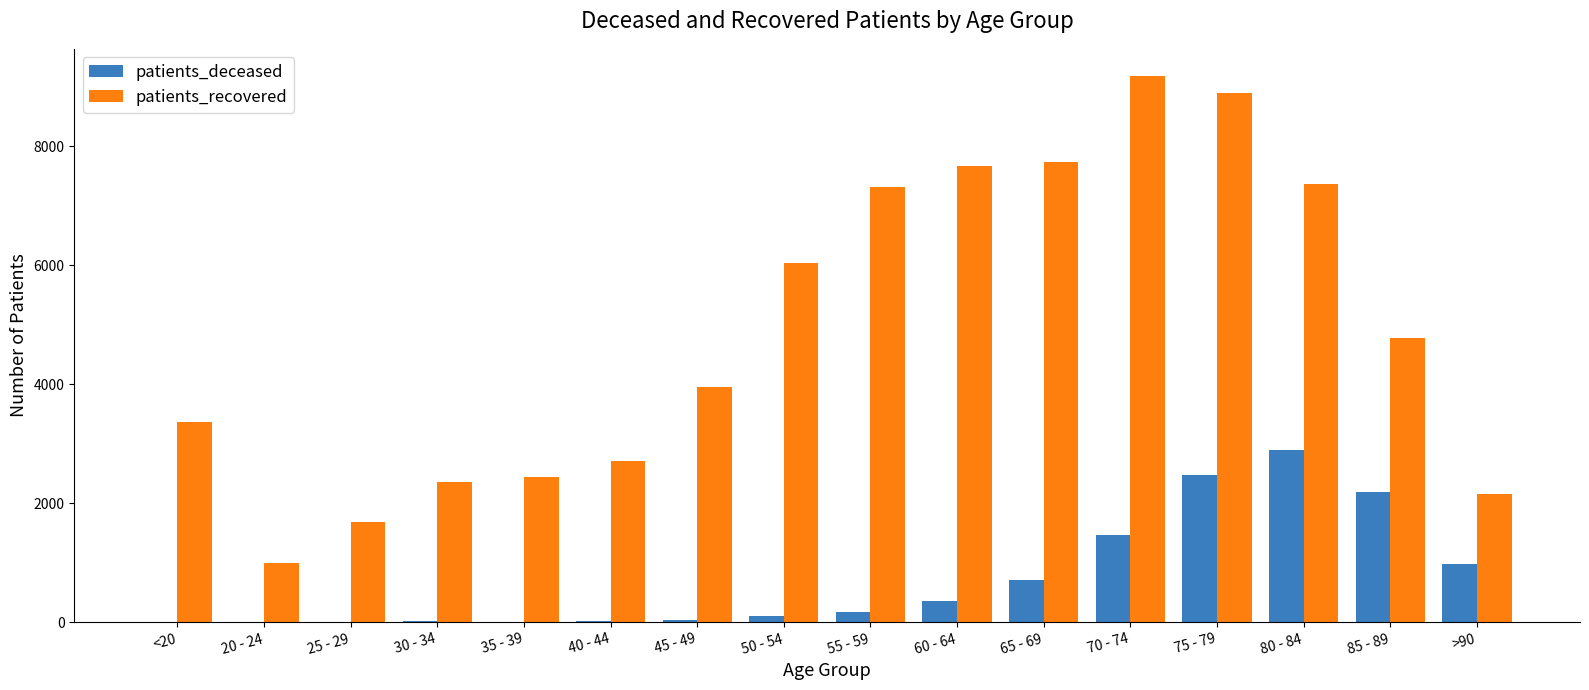

Where is patients_recovered nearest to the value 5090?

85 - 89